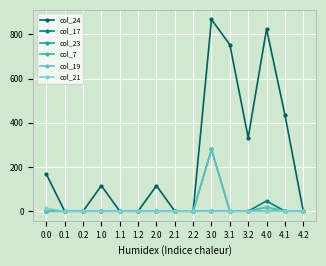

Does the chart have visible grid lines?

Yes